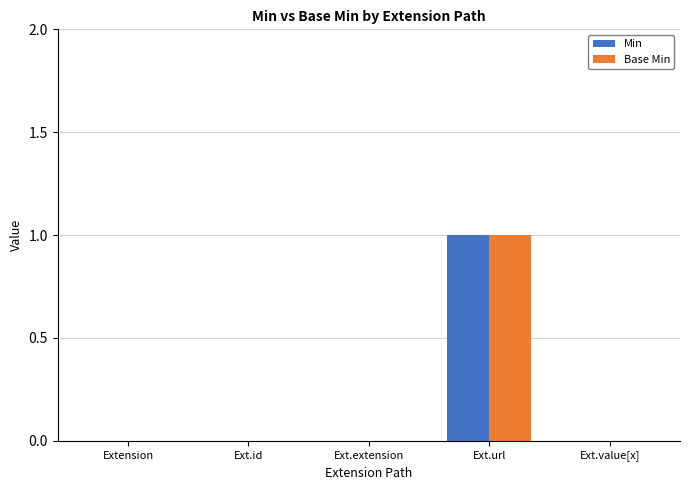

Which category has the highest value in the Min series?

Ext.url